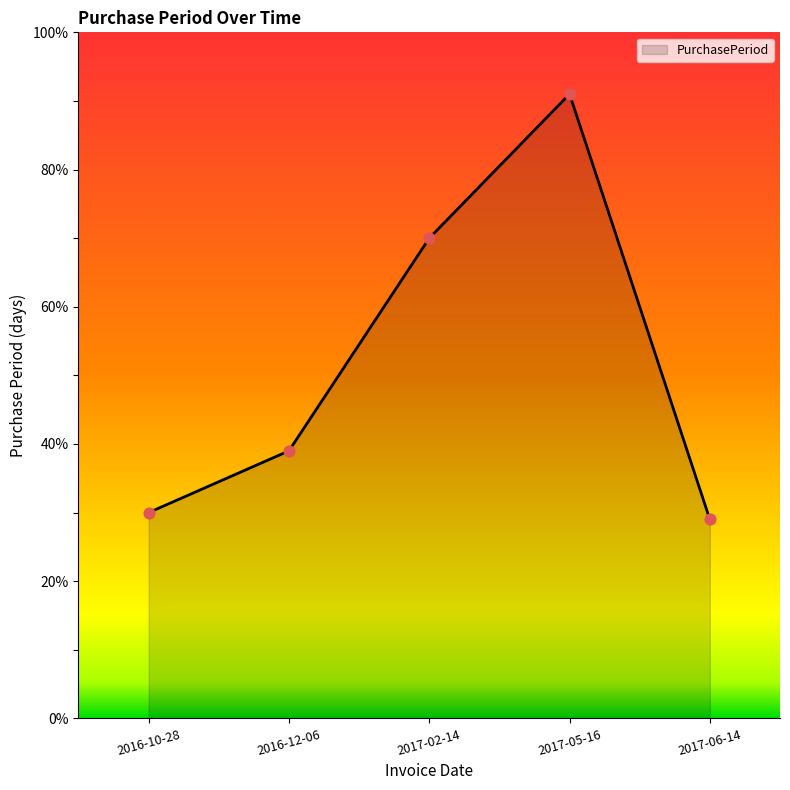

What is the change in value from 2016-10-28 to 2017-02-14?

+40